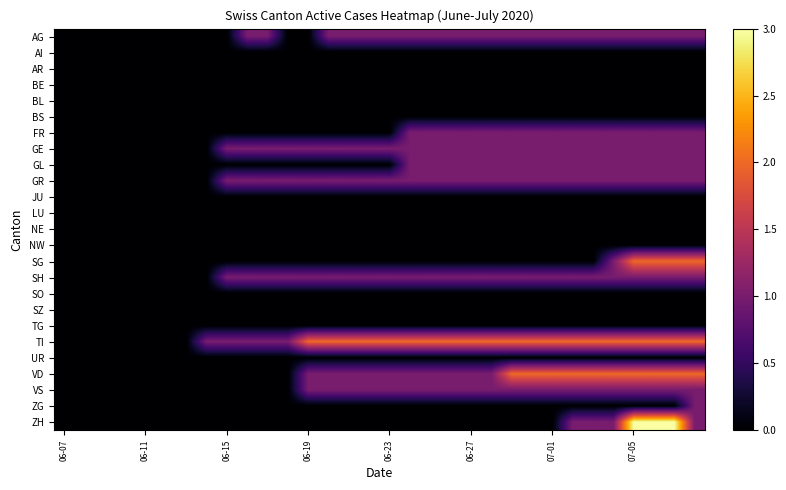

List the series in order of their peak value, lowest first.

AI, AR, BE, BL, BS, JU, LU, NE, NW, SO, SZ, TG, UR, AG, FR, GE, GL, GR, SH, VS, ZG, SG, TI, VD, ZH